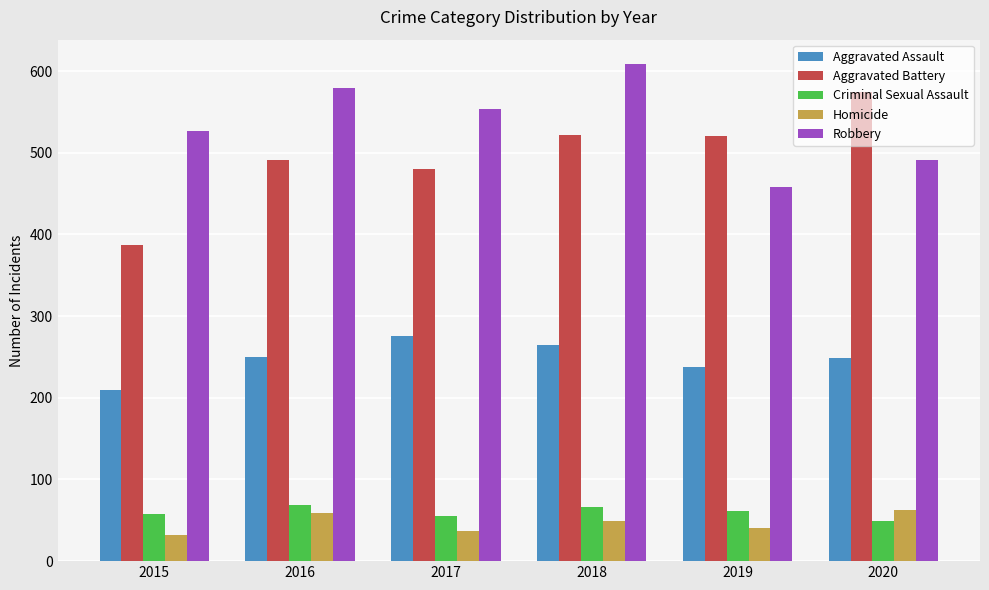

What is the difference between the second highest and minimum values in the Aggravated Battery series?

135